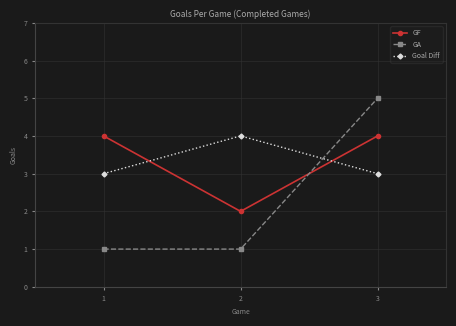

The Goal Diff series shows 4 at 3. True or false?

False